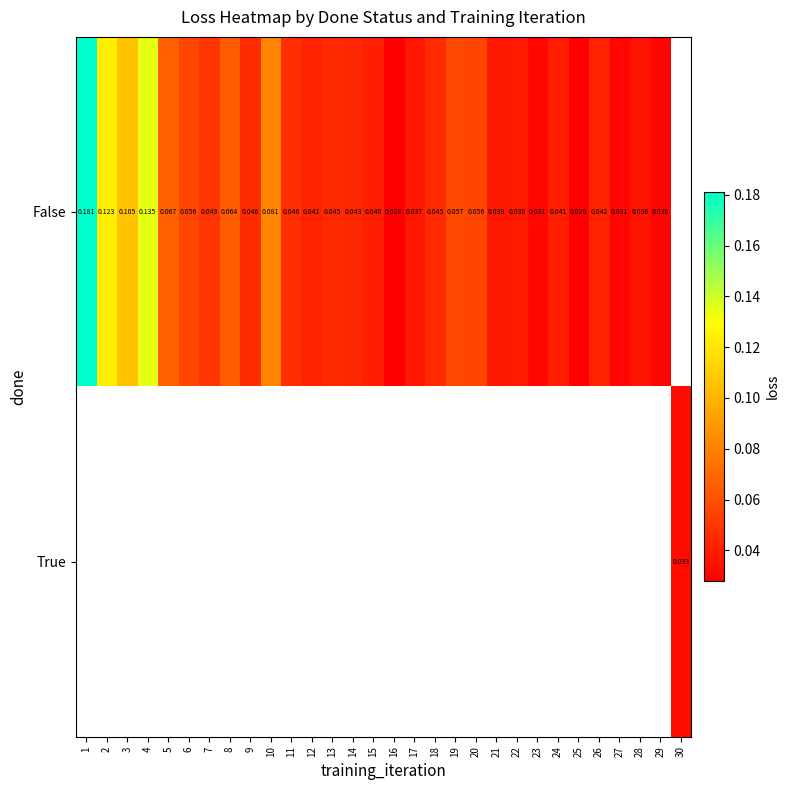

How many values in True are above zero?

1